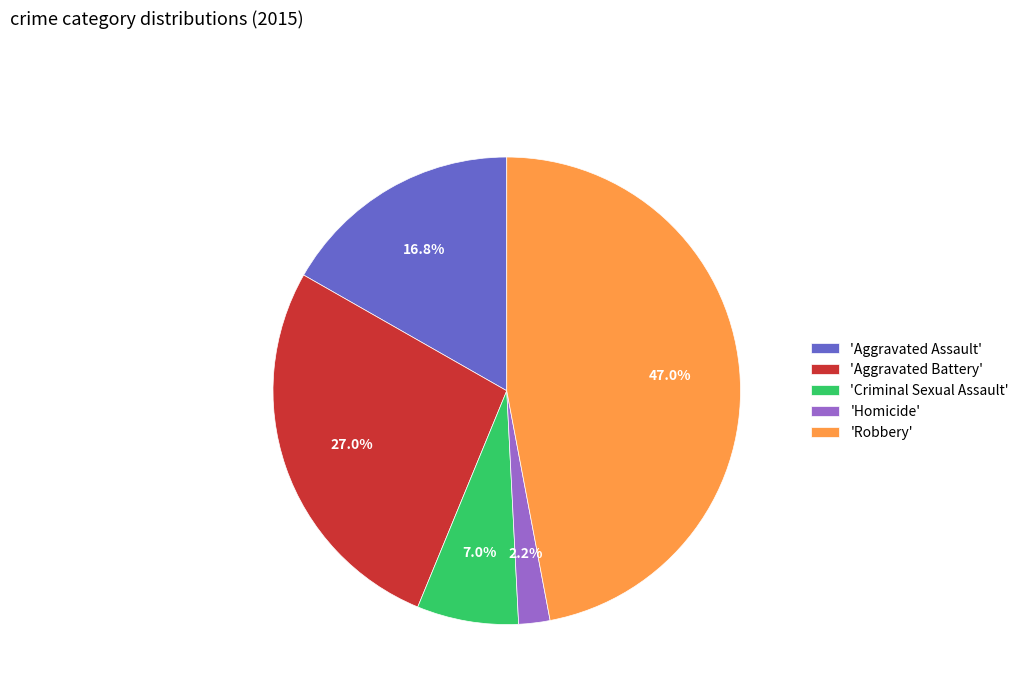

Between 'Aggravated Assault' and 'Robbery', which is larger?

'Robbery'